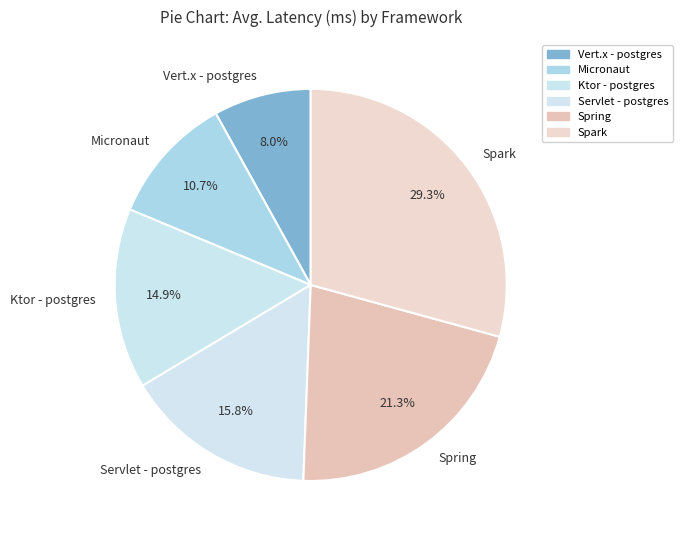

To the nearest percent, what is the difference between the Spring and Servlet - postgres slice percentages?

6%